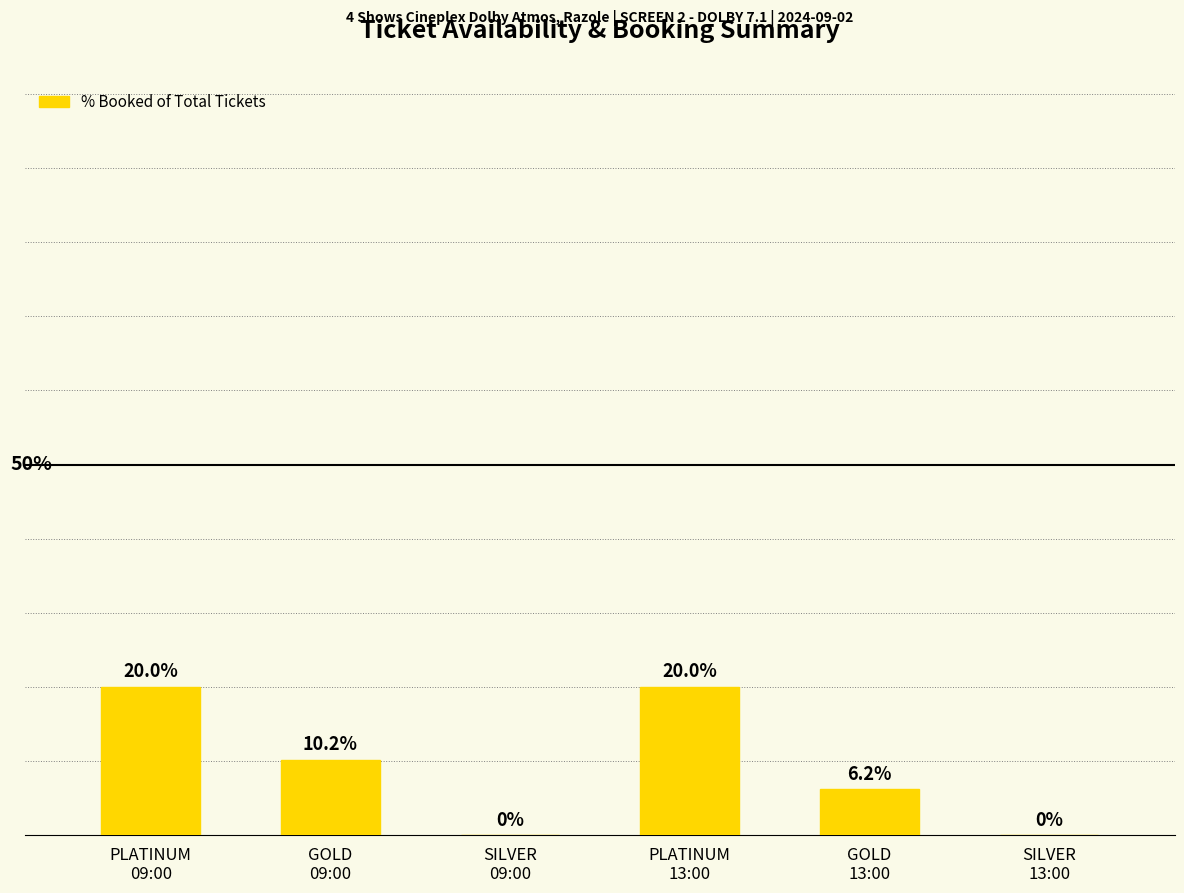

Between PLATINUM
13:00 and SILVER
13:00, which is larger?

PLATINUM
13:00